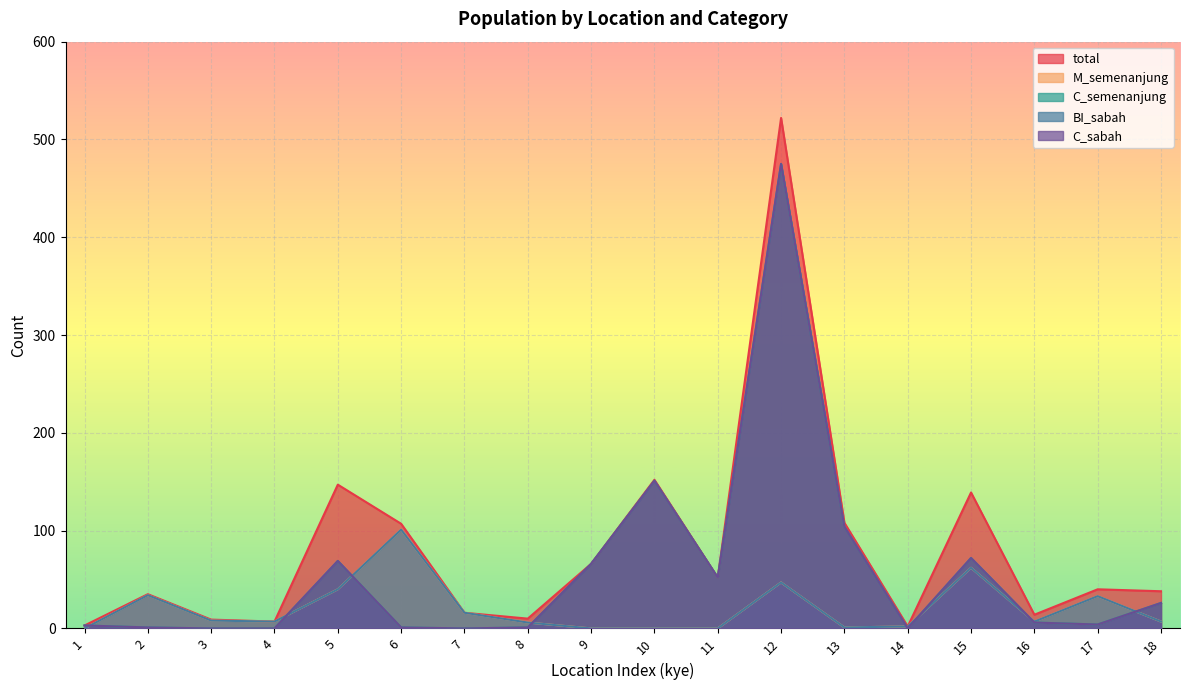

How many values in the C_semenanjung series are below 6?

9